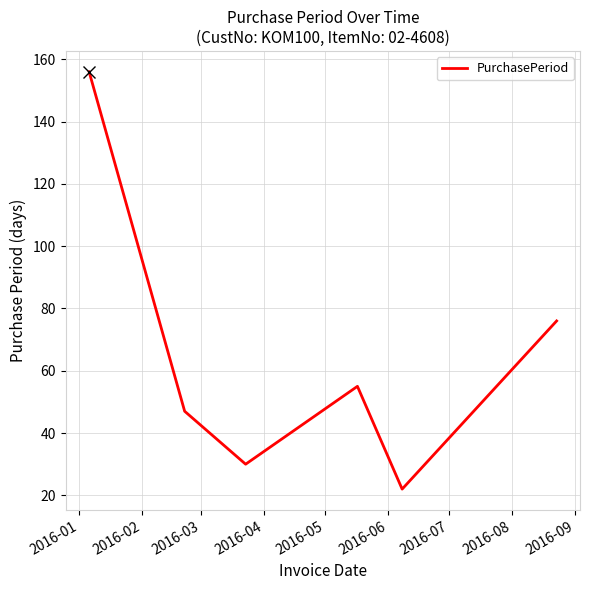

True or false: there are more than 0 points higher than both neighbors.

True